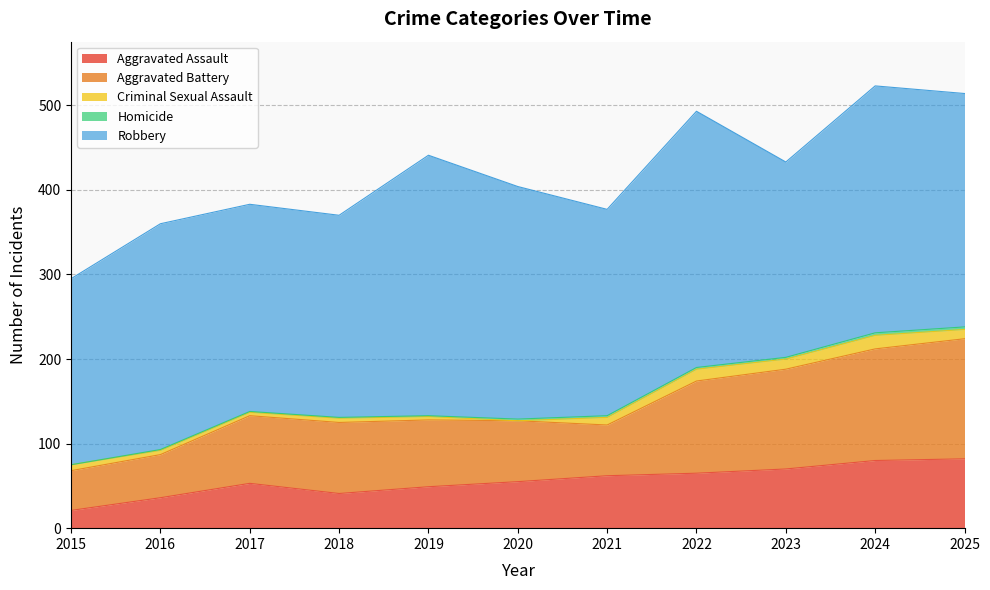

List the series in order of their peak value, lowest first.

Homicide, Criminal Sexual Assault, Aggravated Assault, Aggravated Battery, Robbery